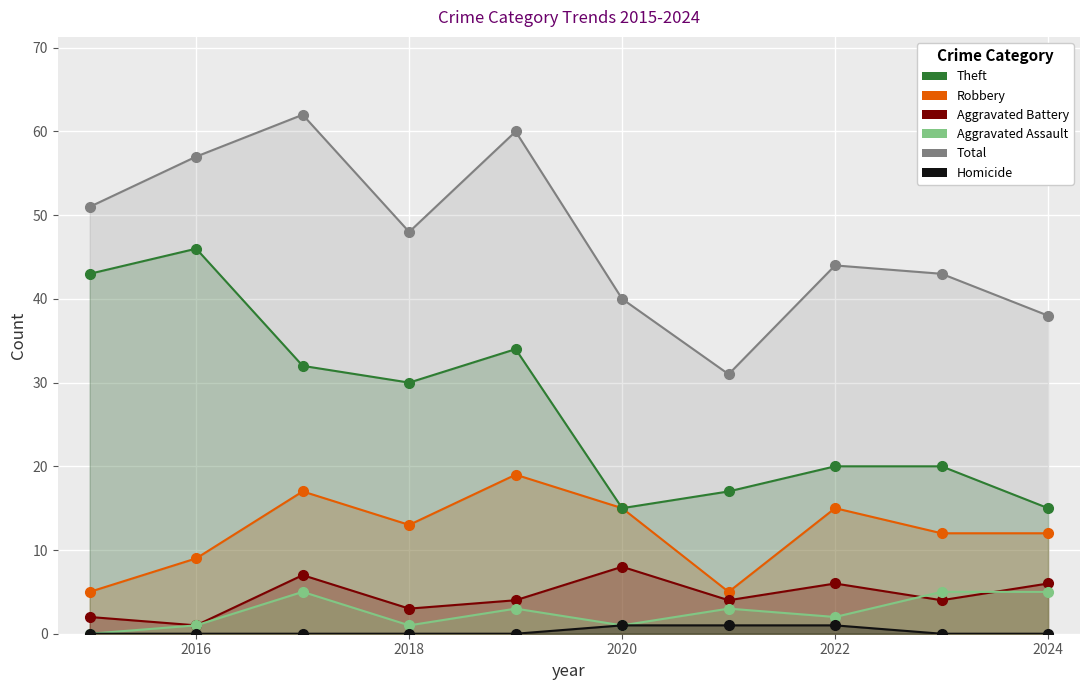

In Aggravated Assault, how many points are lower than both neighbors (excluding endpoints)?

3